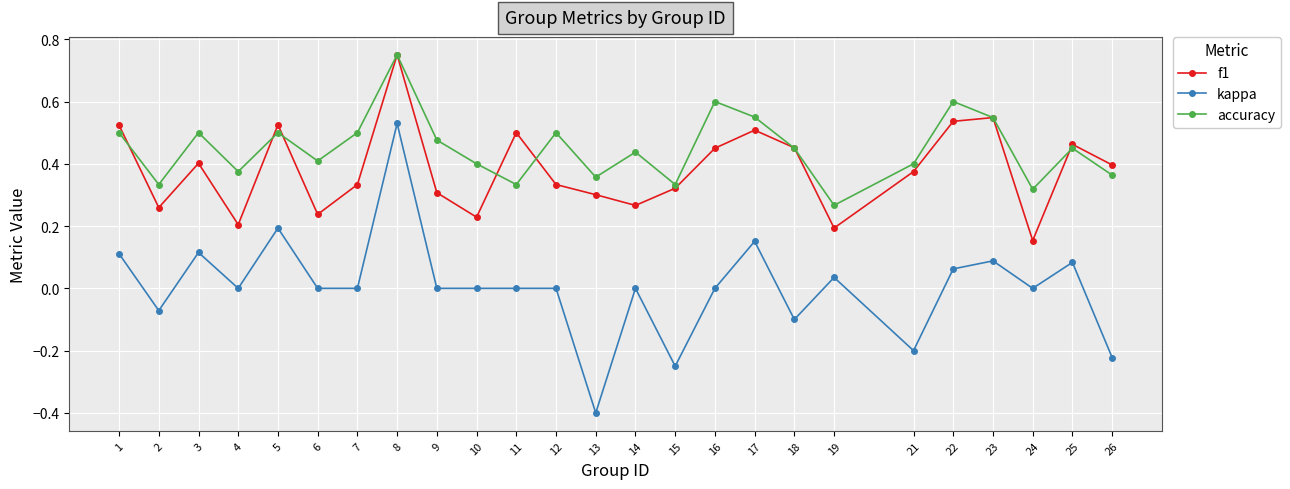

Where is the first local minimum for f1?

2